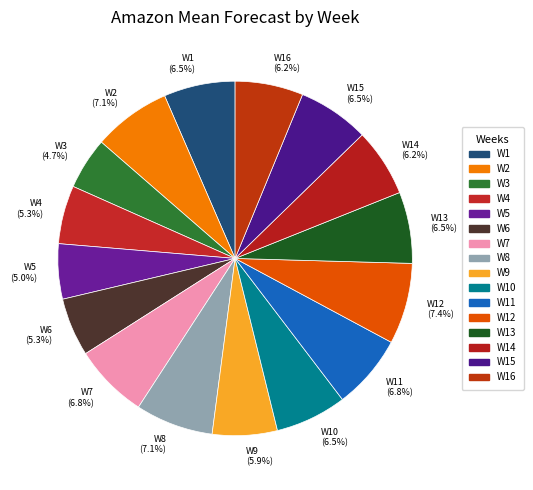

What portion of the pie excludes W12 (7.4%)?

92.6%